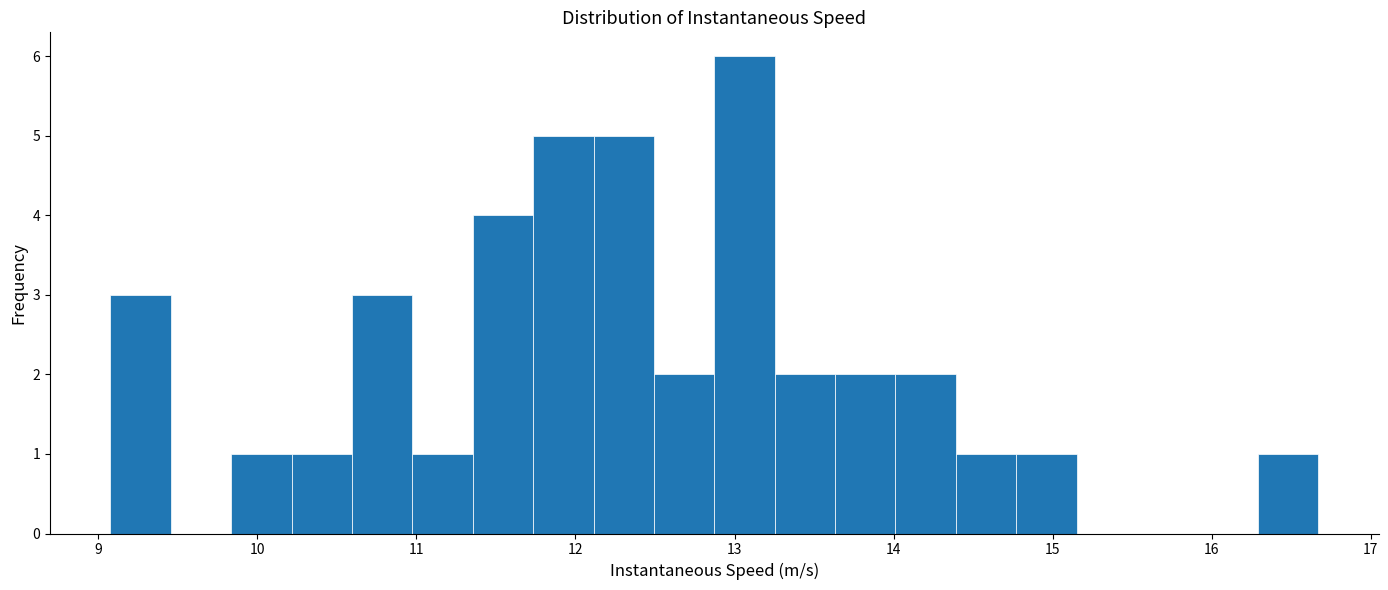

Read against the x-axis, roughly where is the centre of the tallest bar?

13.1